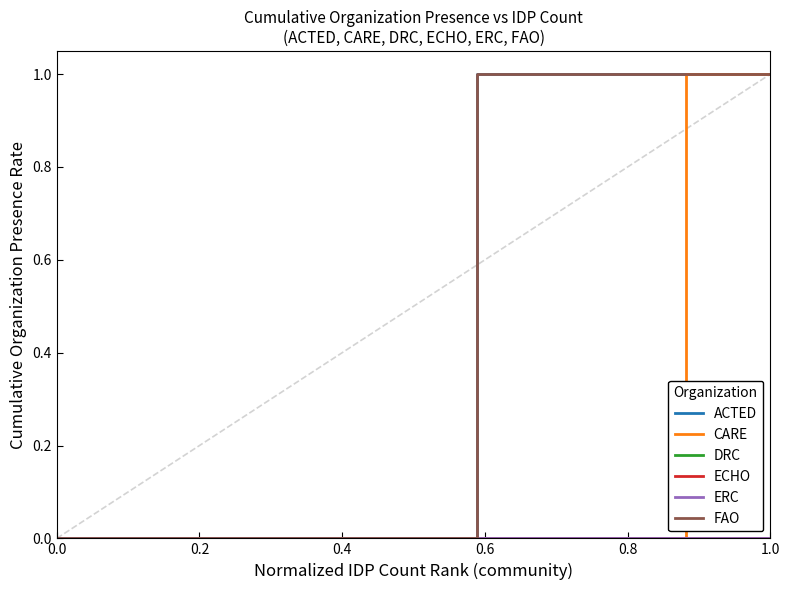

True or false: ERC has more than 0 interior local peaks.

False